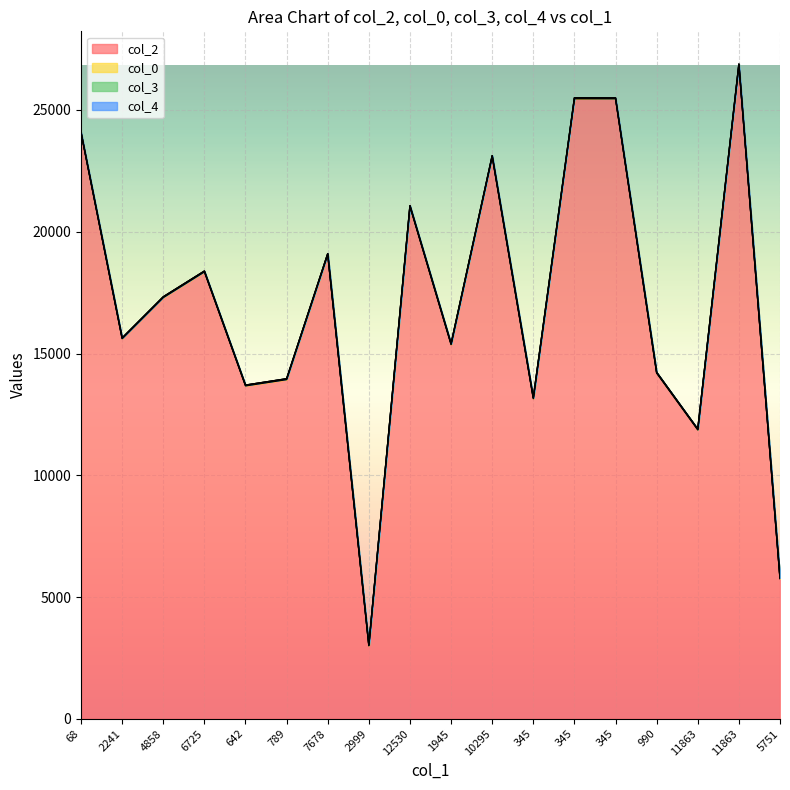

Which series has the largest range (max minus min)?

col_2